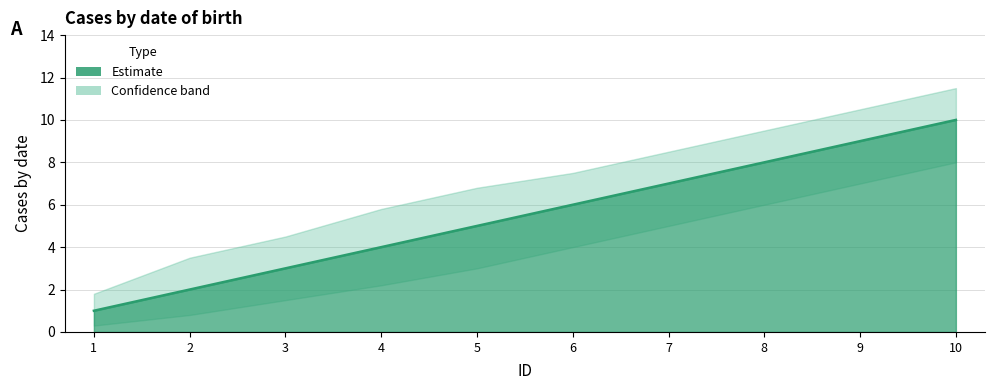

True or false: id_lower and id_upper intersect in this chart.

False